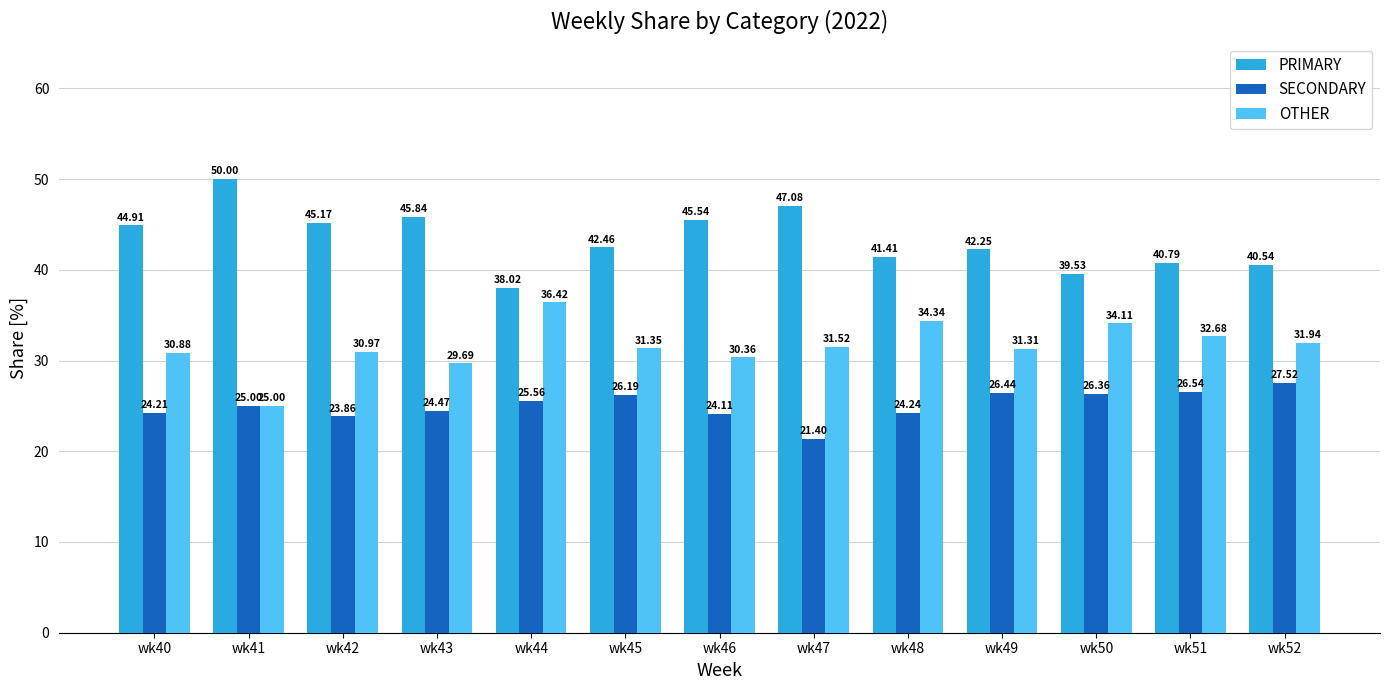

Is the value of OTHER at wk43 greater than the value of PRIMARY at wk52?

No